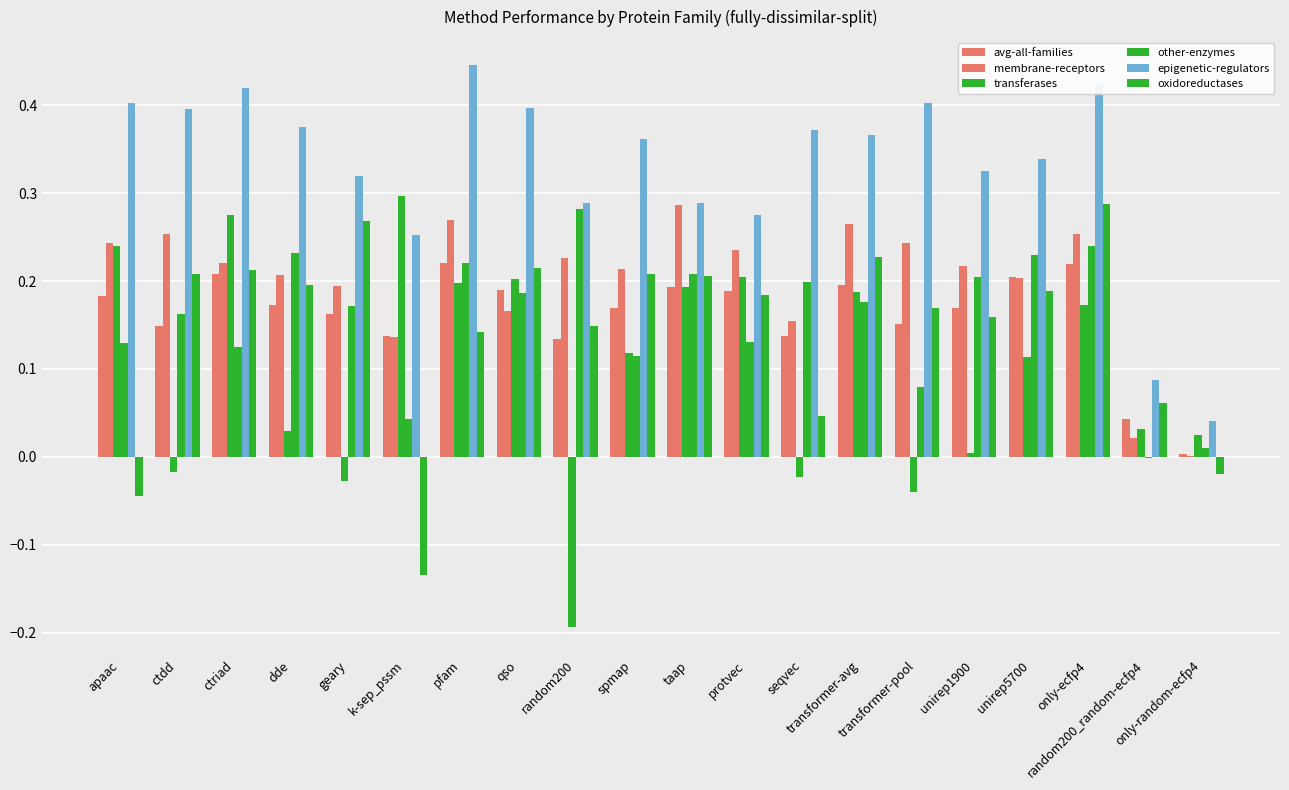

Between random200 and spmap, which is larger?

spmap